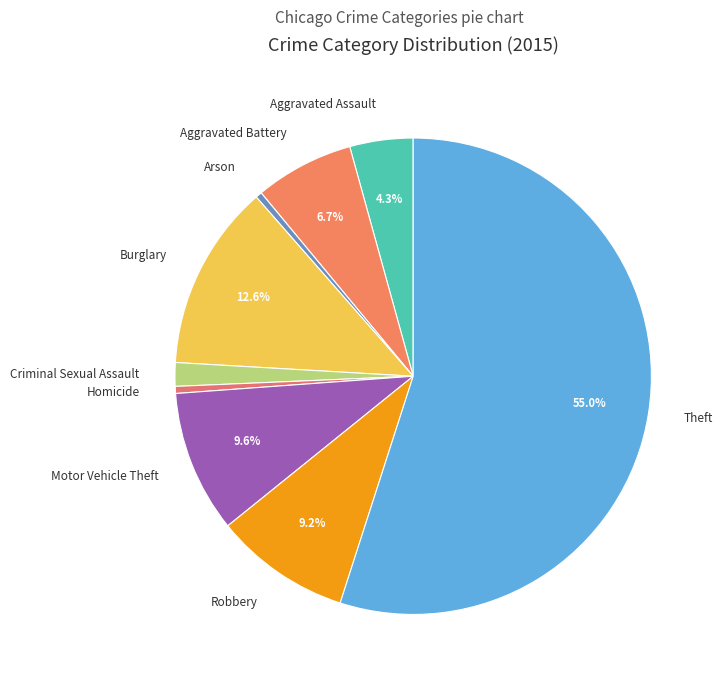

Is it true that Criminal Sexual Assault is 2% of the pie?

True